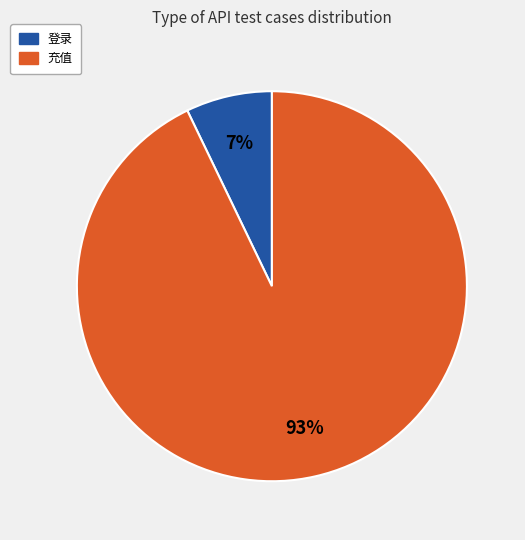

The 登录 slice represents 7% of the pie. True or false?

True